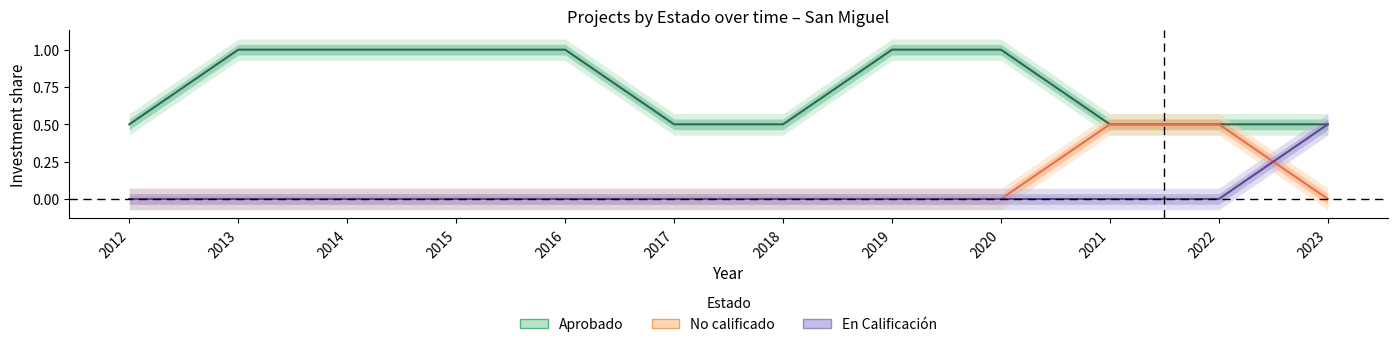

Reading left to right, transcribe all the data shown in this chart.

Aprobado: 2012=0.5	2013=1.0	2014=1.0	2015=1.0	2016=1.0	2017=0.5	2018=0.5	2019=1.0	2020=1.0	2021=0.5	2022=0.5	2023=0.5
No calificado: 2012=0.0	2013=0.0	2014=0.0	2015=0.0	2016=0.0	2017=0.0	2018=0.0	2019=0.0	2020=0.0	2021=0.5	2022=0.5	2023=0.0
En Calificación: 2012=0.0	2013=0.0	2014=0.0	2015=0.0	2016=0.0	2017=0.0	2018=0.0	2019=0.0	2020=0.0	2021=0.0	2022=0.0	2023=0.5